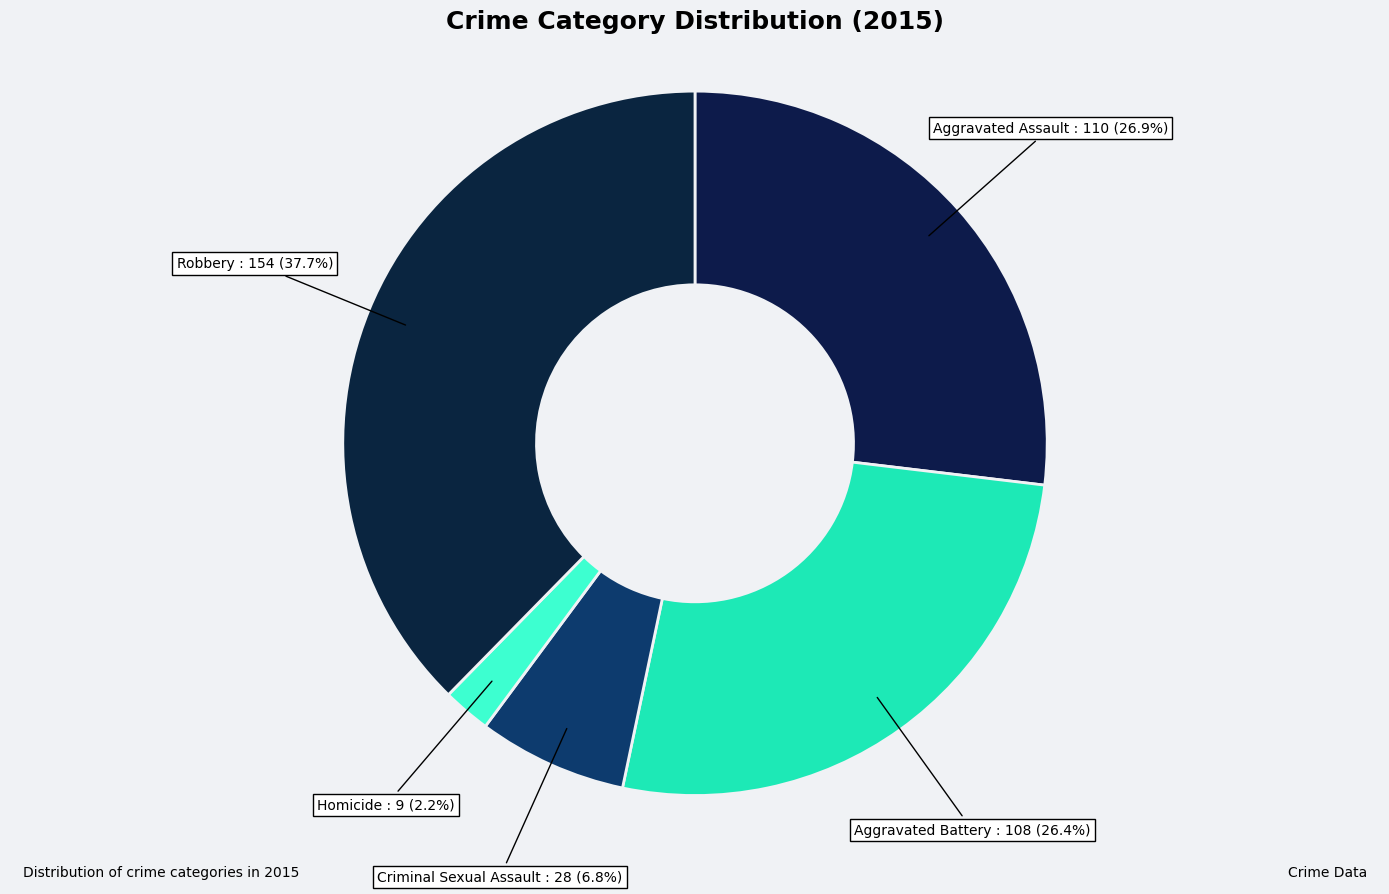

True or false: Robbery accounts for 38% of the total.

True